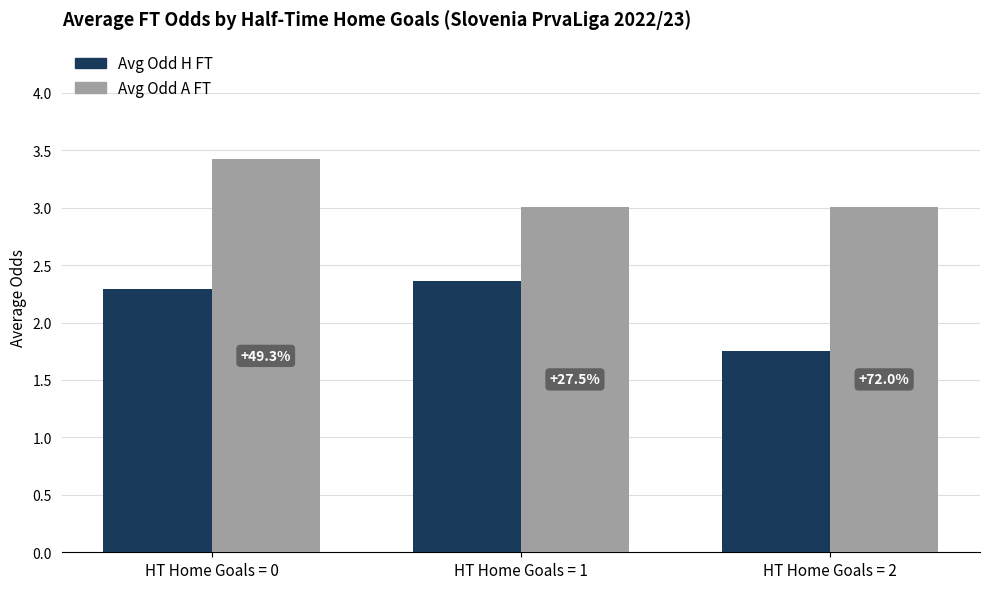

At which category is the sum across all series the highest?

HT Home Goals = 0